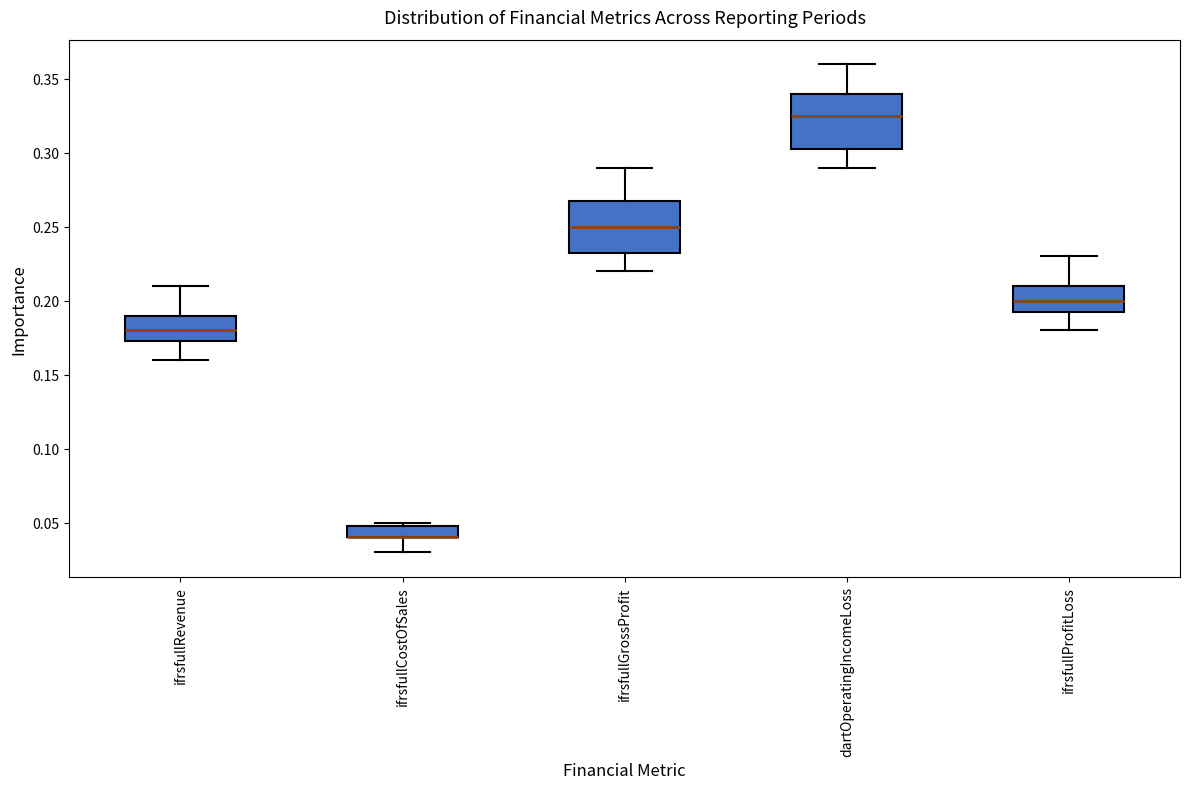

Reading left to right, transcribe this box plot: for each box, give where its median line is, the range the box spans, and where its two whiskers end, as read against the y-axis. The values are not printed on the chart, so give them approximately, as read against the axis.

ifrsfullRevenue: median 0.180, box 0.175 to 0.190, whiskers 0.160 to 0.210
ifrsfullCostOfSales: median 0.040 (drawn on the box's lower edge), box 0.040 to 0.050, whiskers 0.030 to 0.050 (just above the box's upper edge)
ifrsfullGrossProfit: median 0.250, box 0.235 to 0.270, whiskers 0.220 to 0.290
dartOperatingIncomeLoss: median 0.325, box 0.305 to 0.340, whiskers 0.290 to 0.360
ifrsfullProfitLoss: median 0.200, box 0.195 to 0.210, whiskers 0.180 to 0.230